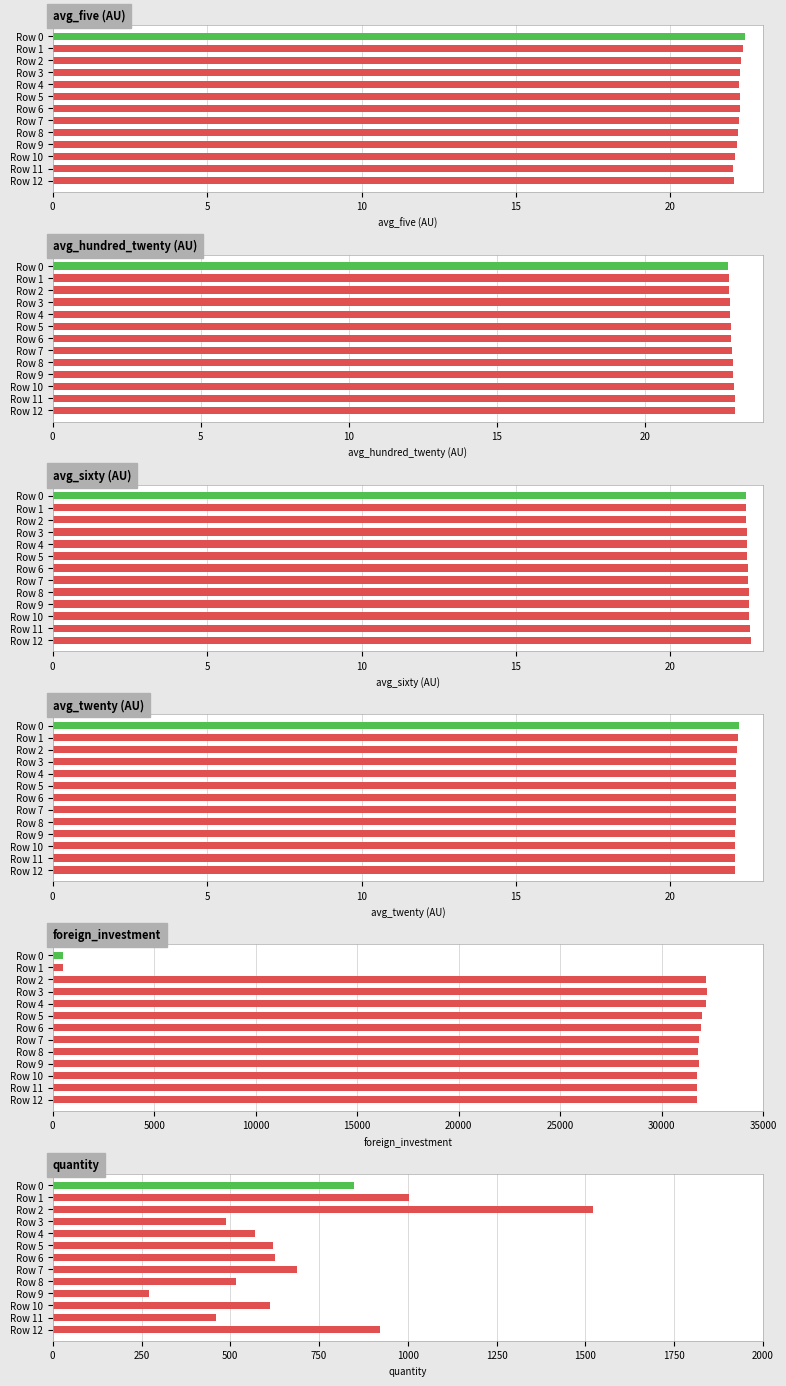

What is the total value across all series at Row 8?

32404.8